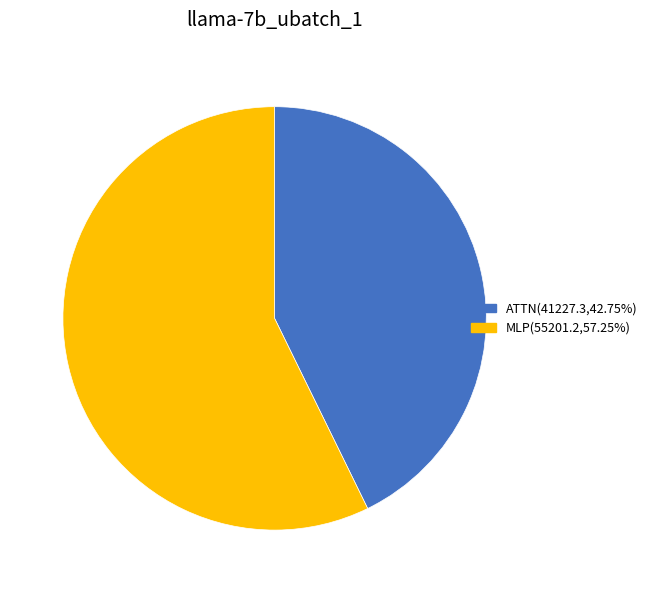

Is there a majority slice in this chart?

Yes